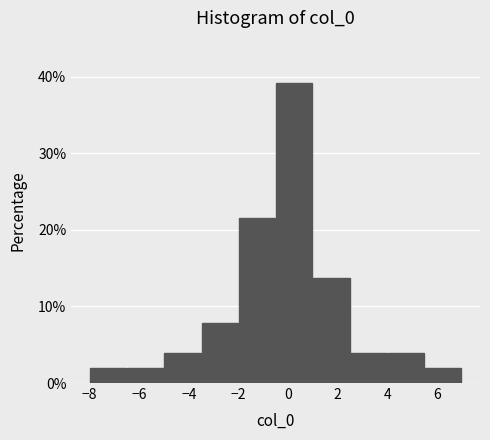

Reading left to right, transcribe this chart: for each bar, give the range it covers on the x-axis and its height. Neither the bar edges nor the heights are printed on the chart, so give them approximately, as read against the axes.

-8.0 to -6.5: 2
-6.5 to -5.0: 2
-5.0 to -3.5: 4
-3.5 to -2.0: 8
-2.0 to -0.5: 22
-0.5 to 1.0: 39
1.0 to 2.5: 14
2.5 to 4.0: 4
4.0 to 5.5: 4
5.5 to 7.0: 2